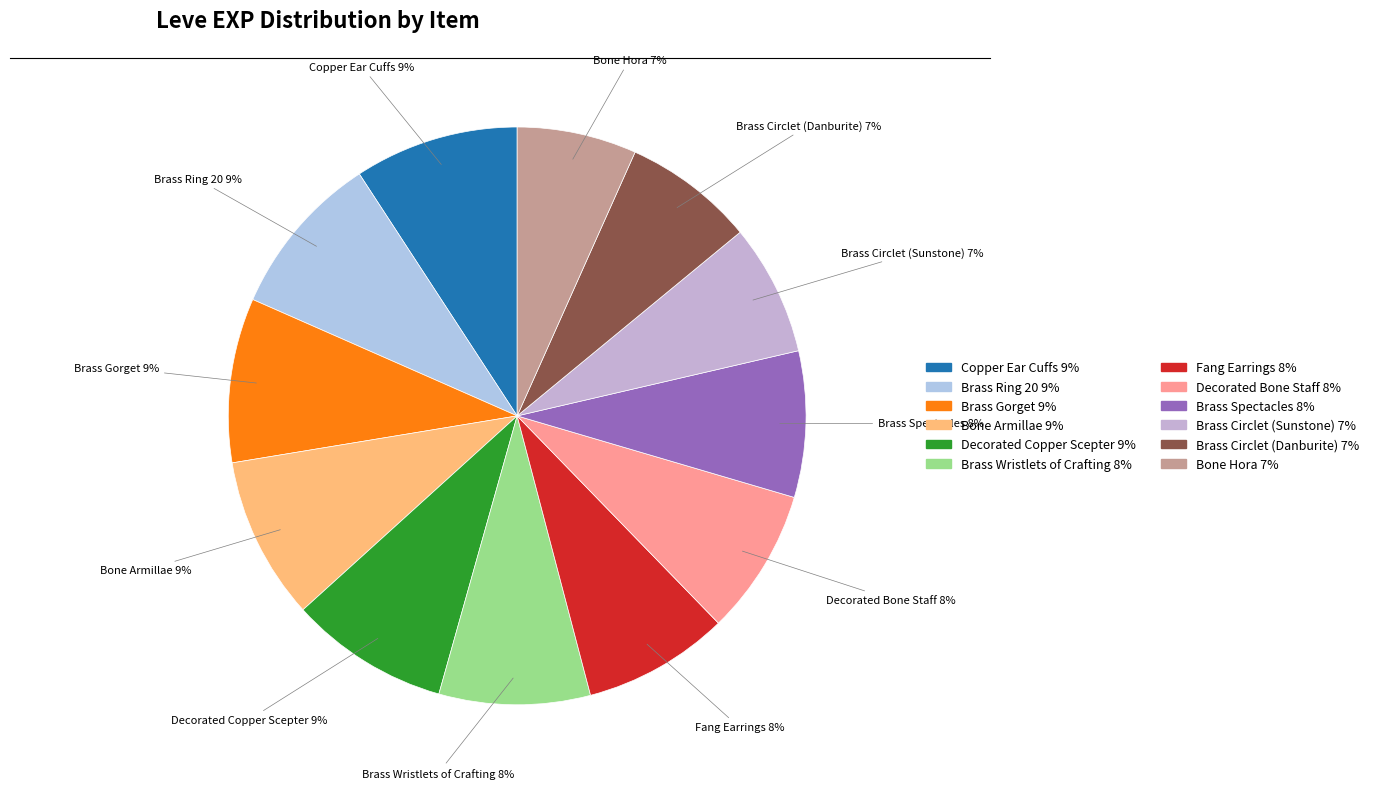

How many slices are in this pie chart?

12